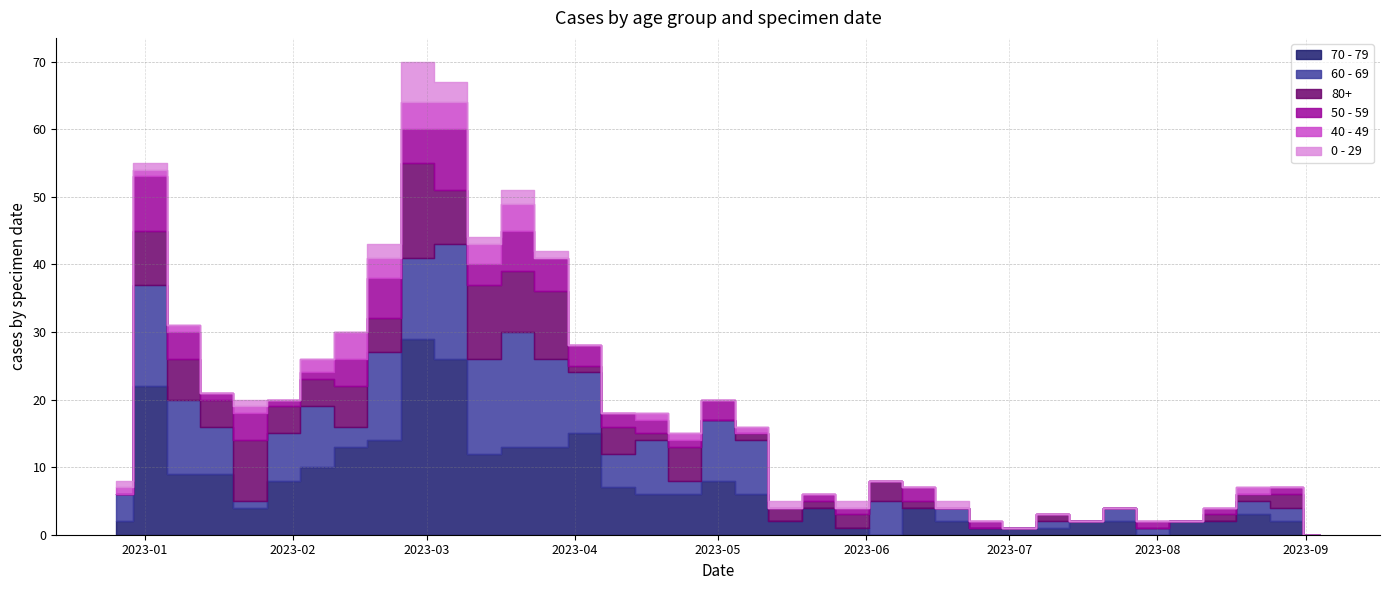

Between 2023-07-24 and 2023-02-20, which is larger?

2023-02-20